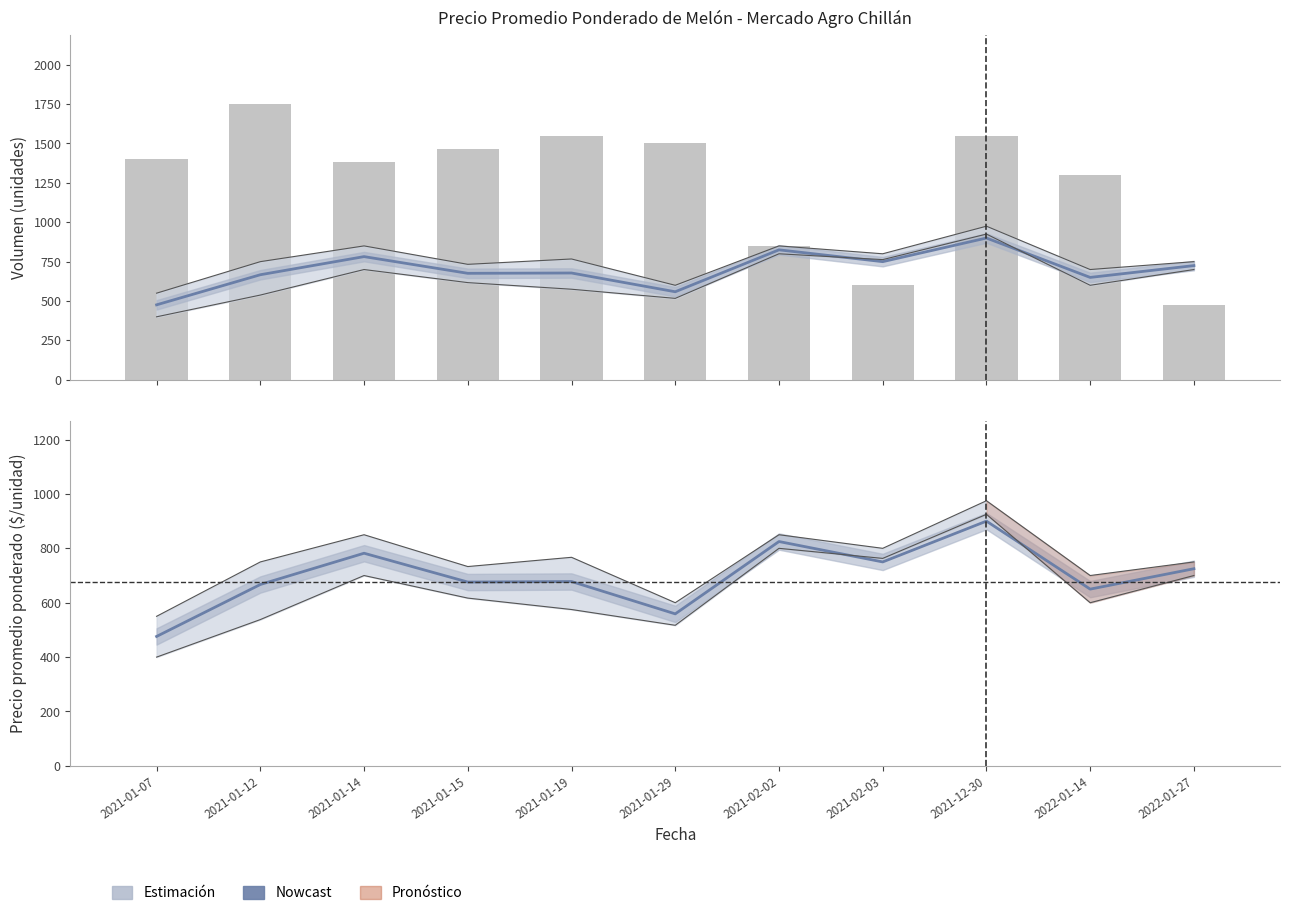

At how many categories does at least one series exceed 1392?

6